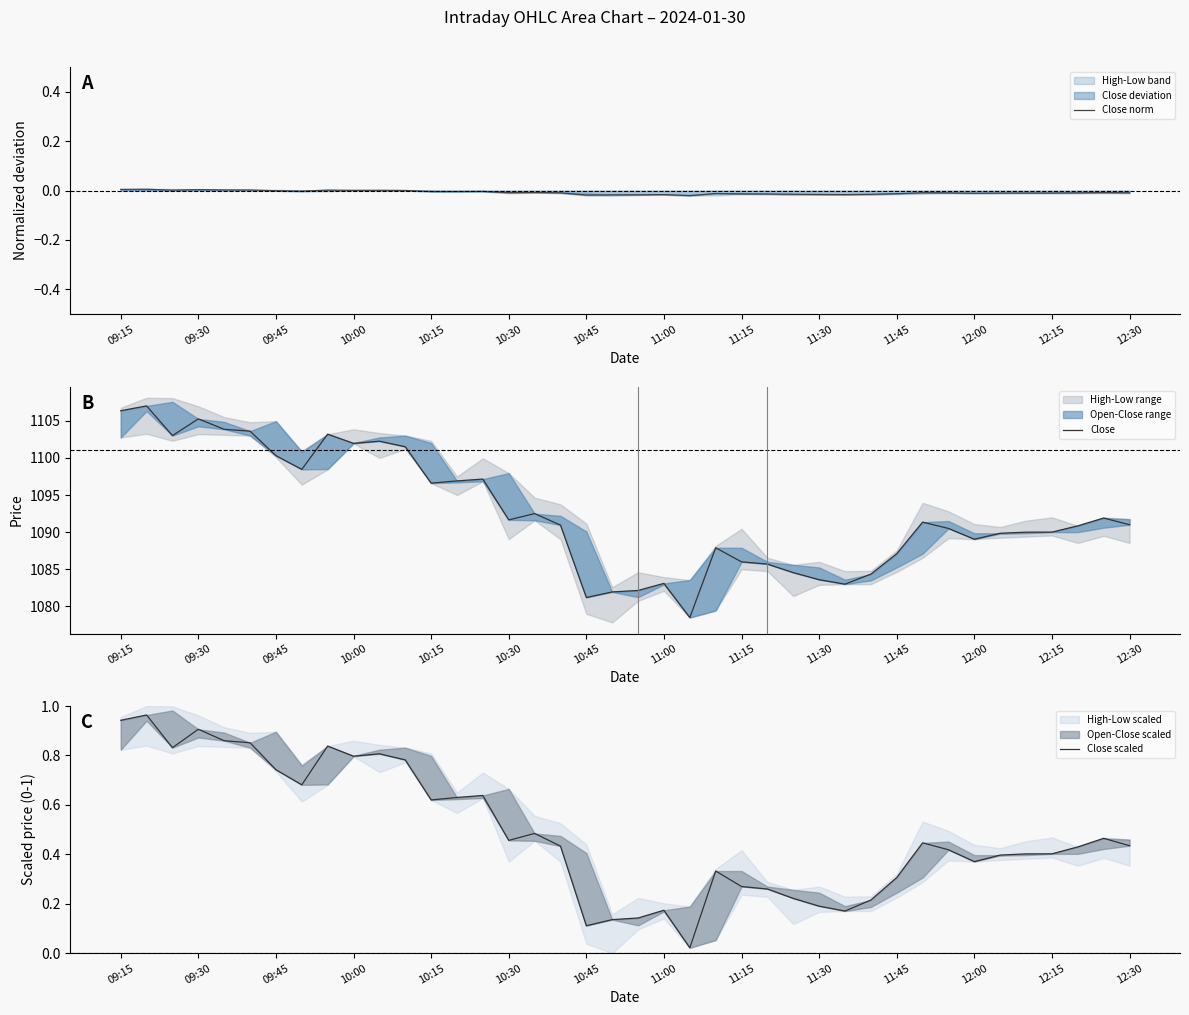

At which category does the chart reach its peak across all series?

09:30